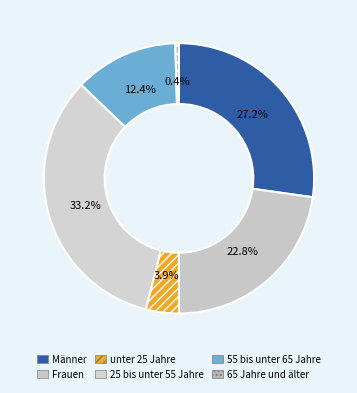

True or false: 65 Jahre und älter accounts for 1% of the total.

False